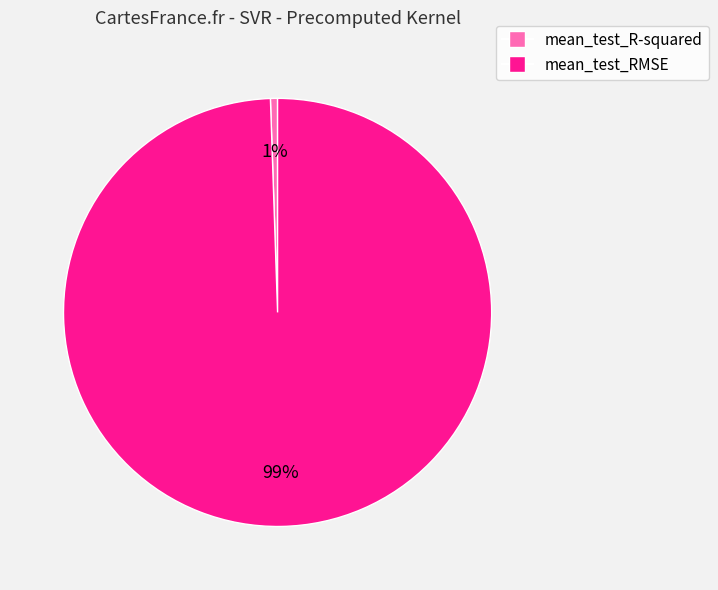

To the nearest percent, what is the combined percentage of mean_test_R-squared and mean_test_RMSE?

100%